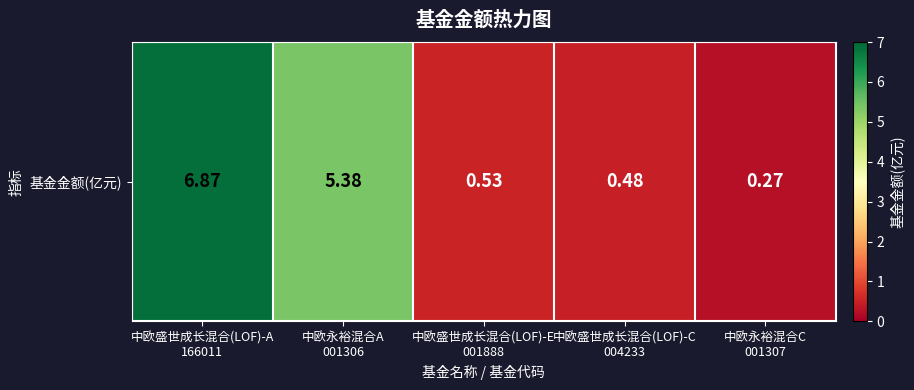

Reading left to right, list all the values displayed in this chart.

中欧盛世成长混合(LOF)-A
166011=6.9	中欧永裕混合A
001306=5.4	中欧盛世成长混合(LOF)-E
001888=0.5	中欧盛世成长混合(LOF)-C
004233=0.5	中欧永裕混合C
001307=0.3